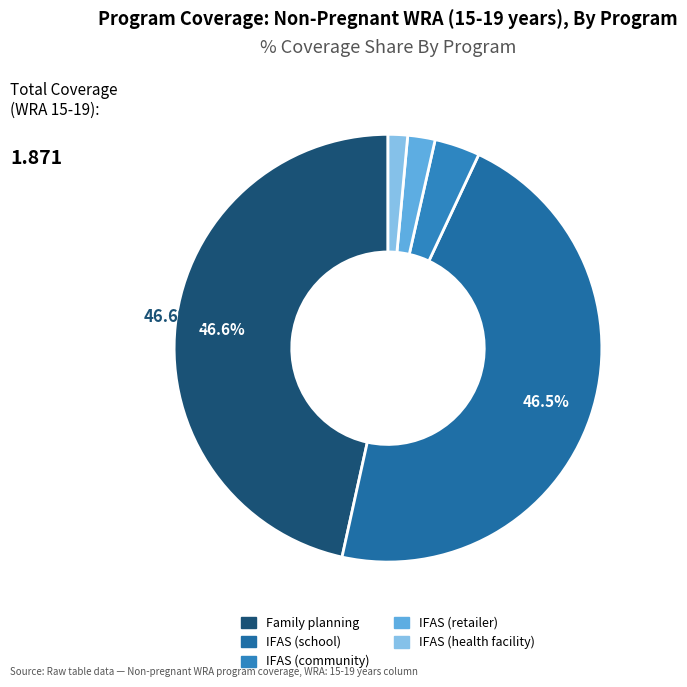

What is the change in value from IFAS (school) to IFAS (health facility)?

-0.8